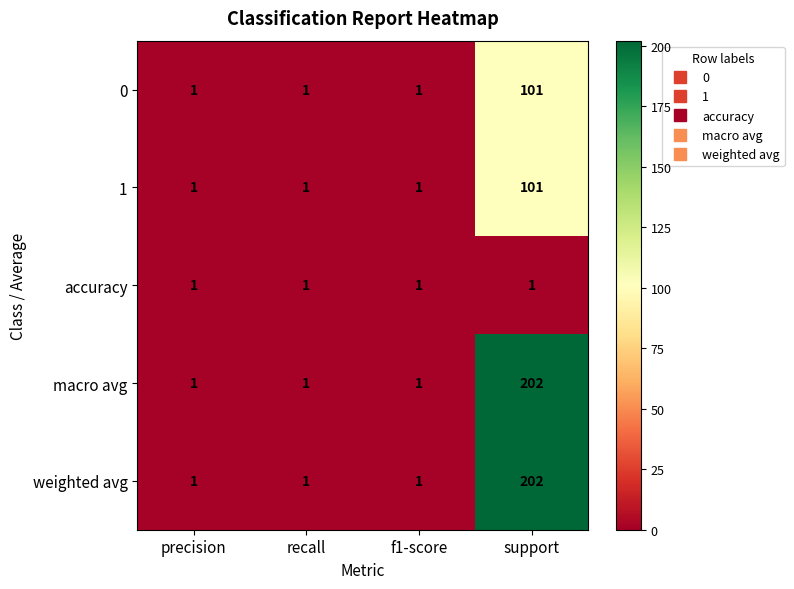

At how many categories does at least one series exceed 14?

1